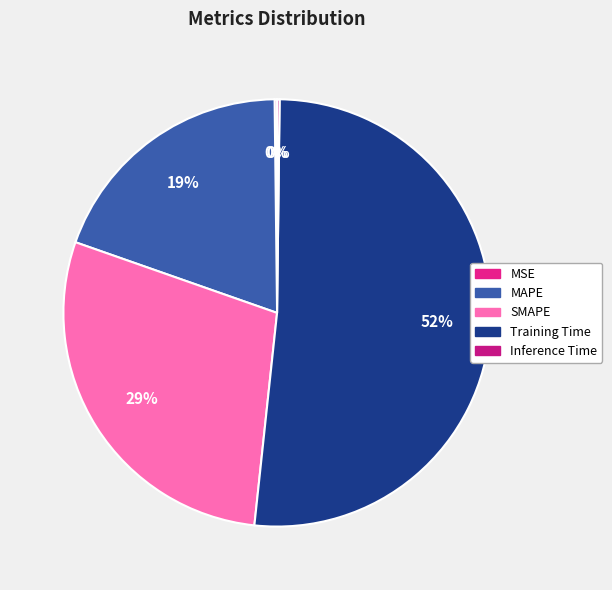

True or false: MAPE accounts for 27% of the total.

False